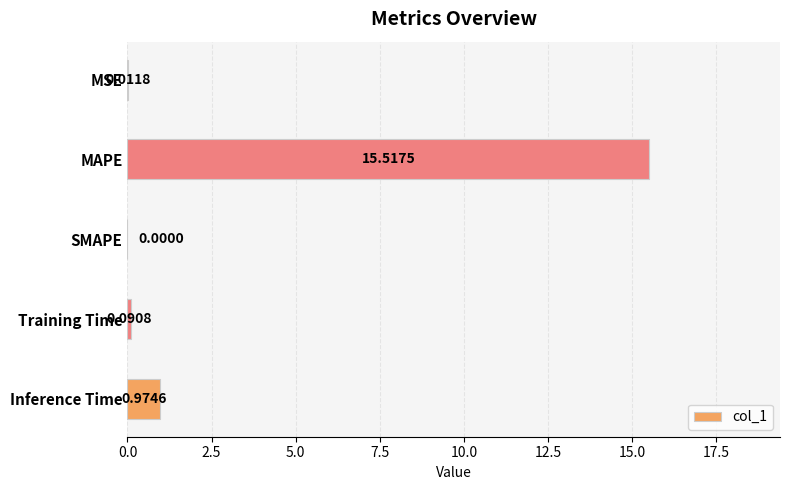

What is the greatest value displayed?

15.5